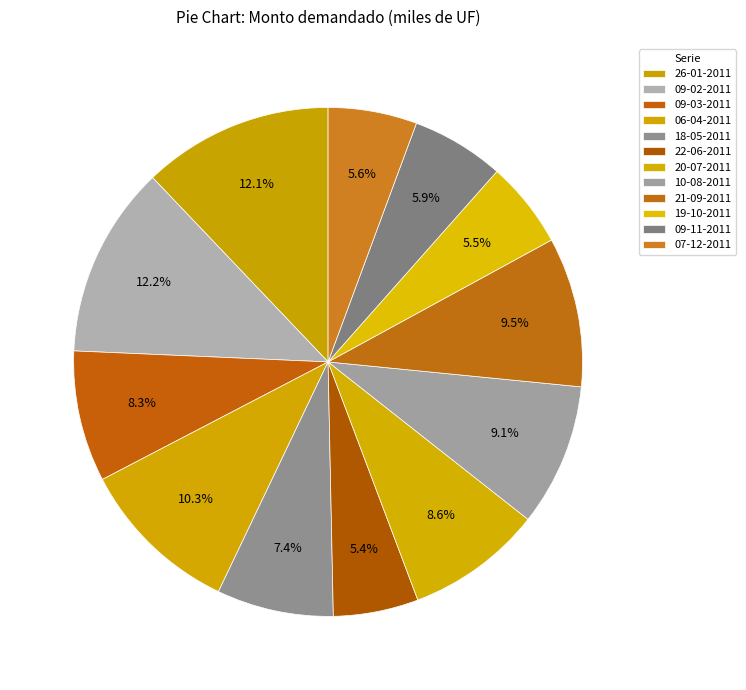

To the nearest percent, what is the combined percentage of 07-12-2011 and 21-09-2011?

15%